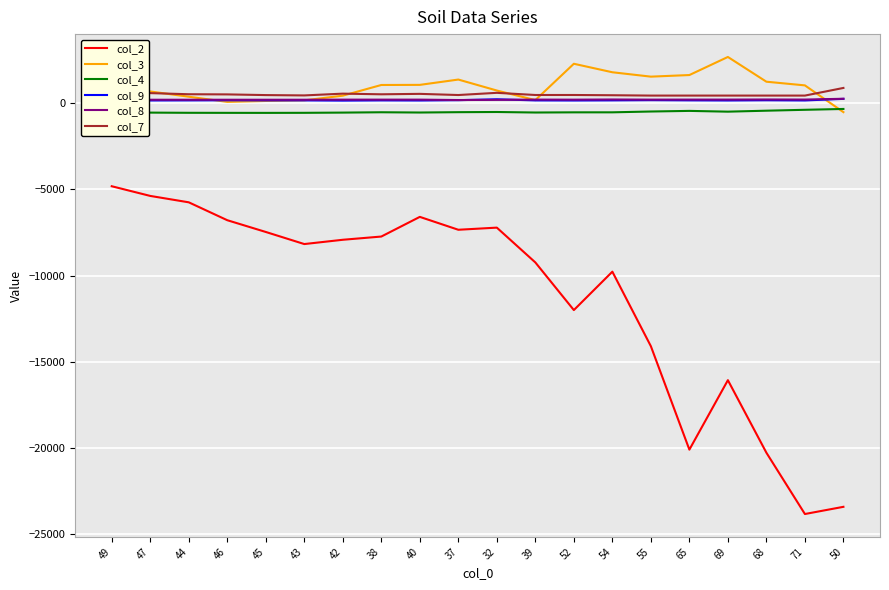

What value does the col_7 series have at 39?

465.4